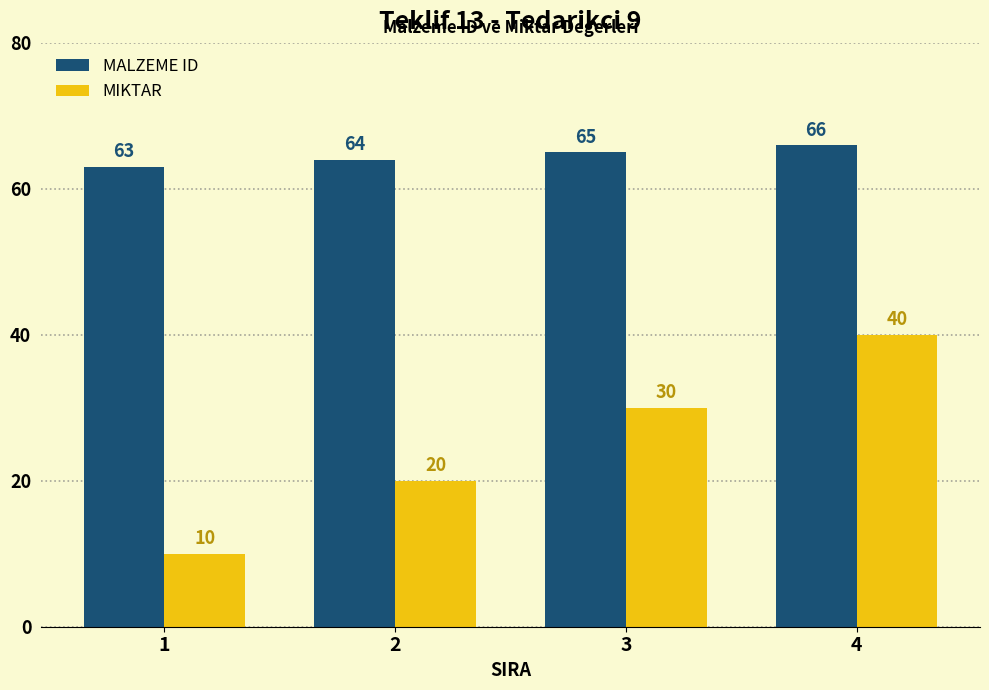

What is the difference between the second highest and minimum values in the MIKTAR series?

20